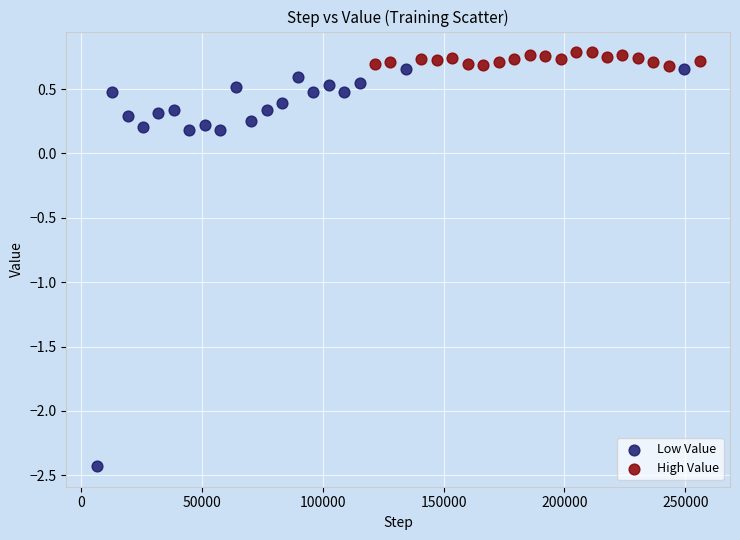

Which series contains the highest Y value?

High Value